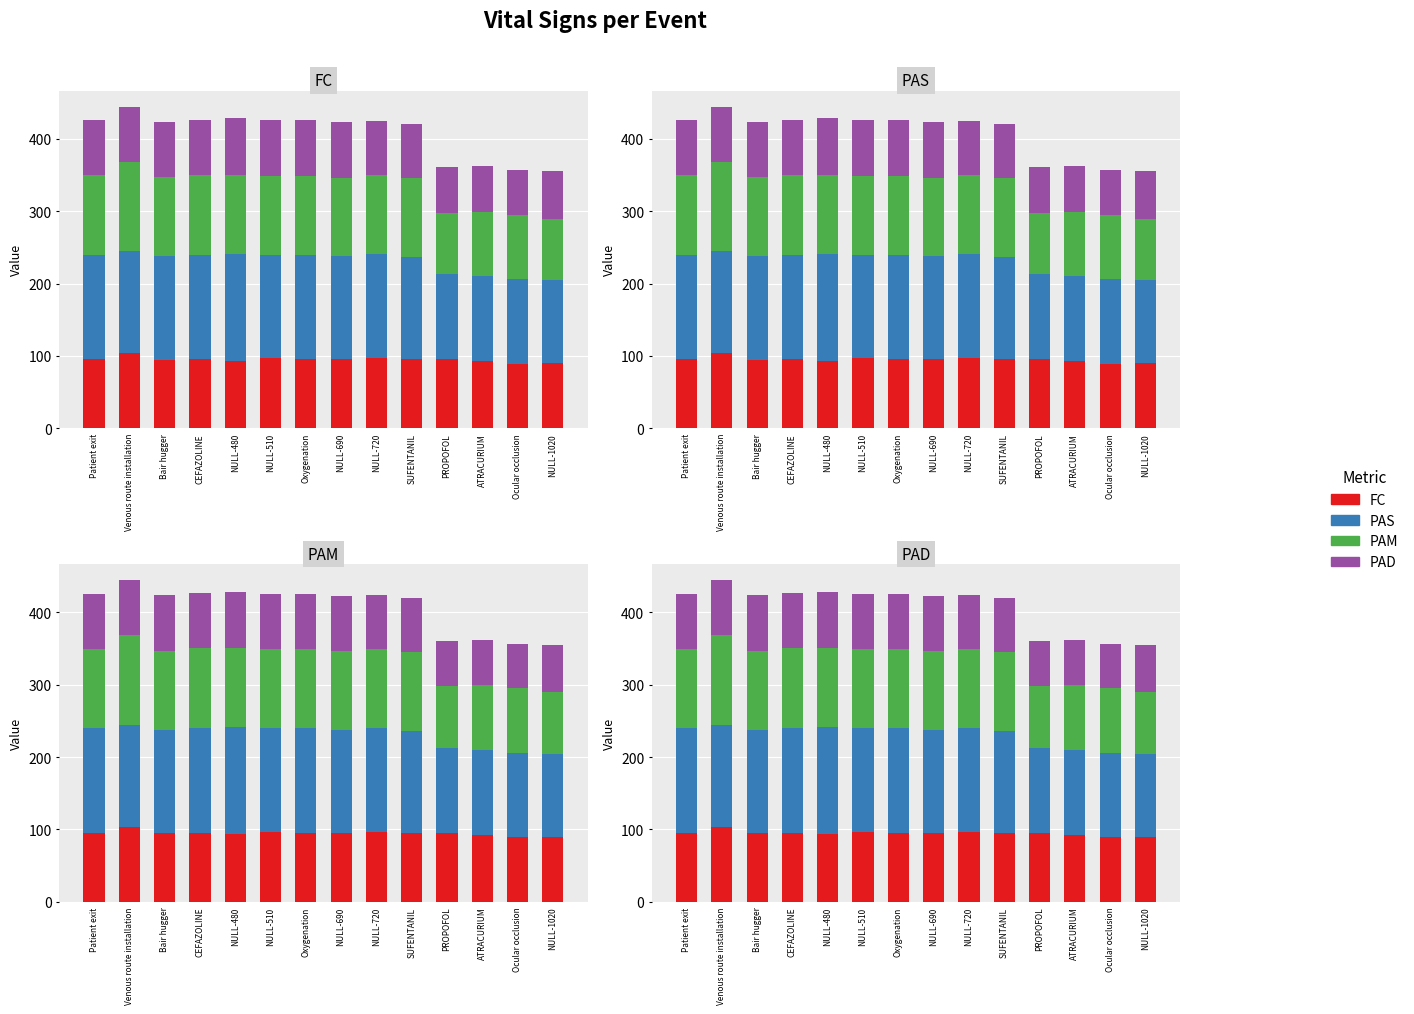

Reading left to right, list all the values displayed in this chart.

FC: Patient exit=95.3	Venous route installation=103.7	Bair hugger=94.4	CEFAZOLINE=95.2	NULL-480=93.4	NULL-510=96.7	Oxygenation=95.1	NULL-690=95.4	NULL-720=96.5	SUFENTANIL=95.2	PROPOFOL=95.1	ATRACURIUM=92.2	Ocular occlusion=89.0	NULL-1020=89.8
PAS: Patient exit=144.2	Venous route installation=141.1	Bair hugger=143.6	CEFAZOLINE=144.3	NULL-480=148.0	NULL-510=143.1	Oxygenation=144.8	NULL-690=142.2	NULL-720=143.8	SUFENTANIL=141.1	PROPOFOL=117.5	ATRACURIUM=117.7	Ocular occlusion=117.0	NULL-1020=114.6
PAM: Patient exit=110.1	Venous route installation=123.4	Bair hugger=109.1	CEFAZOLINE=111.0	NULL-480=109.0	NULL-510=109.4	Oxygenation=109.4	NULL-690=108.6	NULL-720=109.6	SUFENTANIL=109.1	PROPOFOL=85.1	ATRACURIUM=89.7	Ocular occlusion=89.2	NULL-1020=84.9
PAD: Patient exit=76.4	Venous route installation=76.4	Bair hugger=76.4	CEFAZOLINE=76.2	NULL-480=78.1	NULL-510=76.5	Oxygenation=76.2	NULL-690=77.2	NULL-720=74.6	SUFENTANIL=74.6	PROPOFOL=63.2	ATRACURIUM=62.5	Ocular occlusion=61.2	NULL-1020=65.9